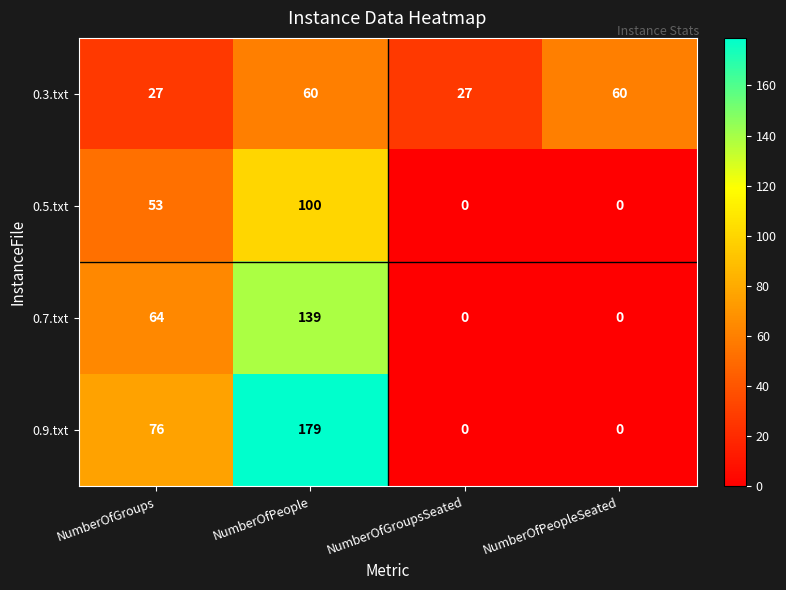

How many series are shown in this chart?

4